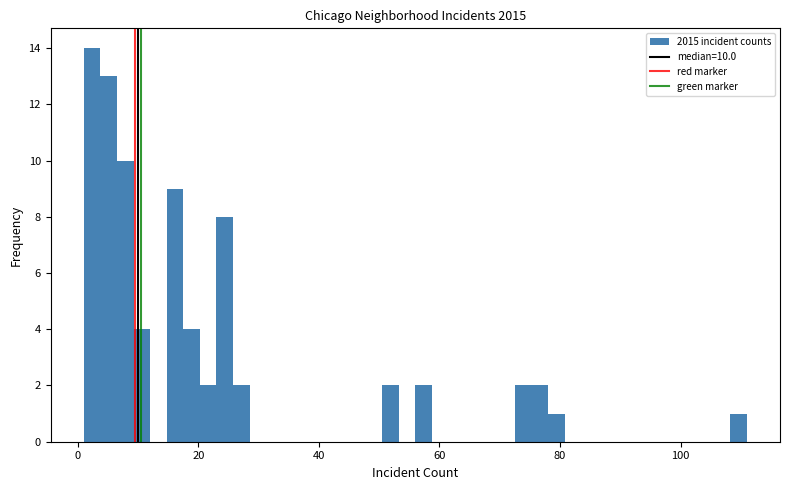

Read against the x-axis, roughly where is the centre of the tallest bar?

2